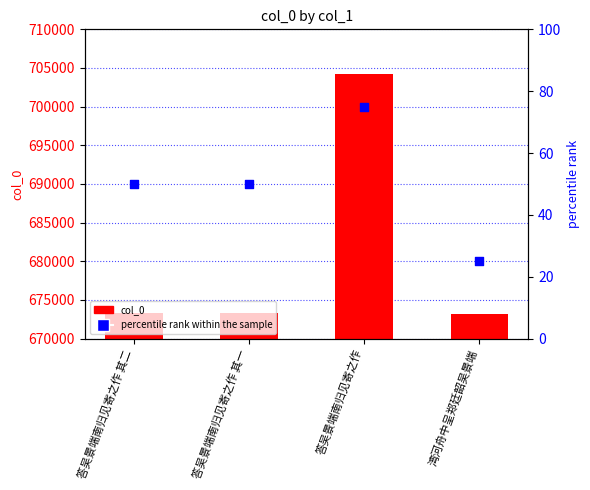

Which series contains the highest Y value?

col_0